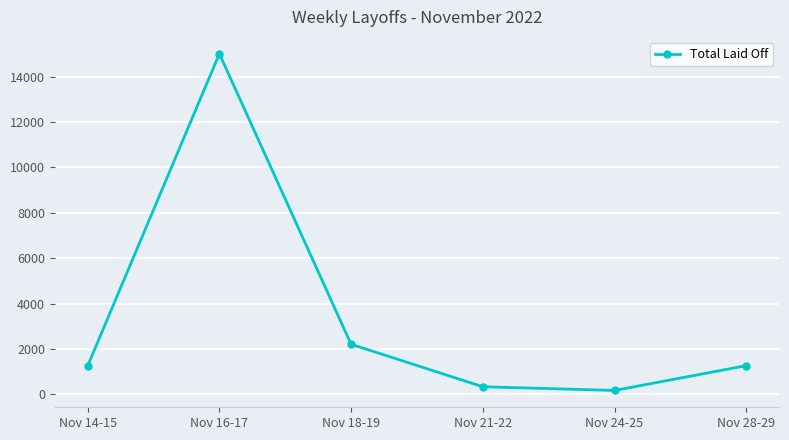

How many points are higher than both their immediate neighbors (excluding endpoints)?

1